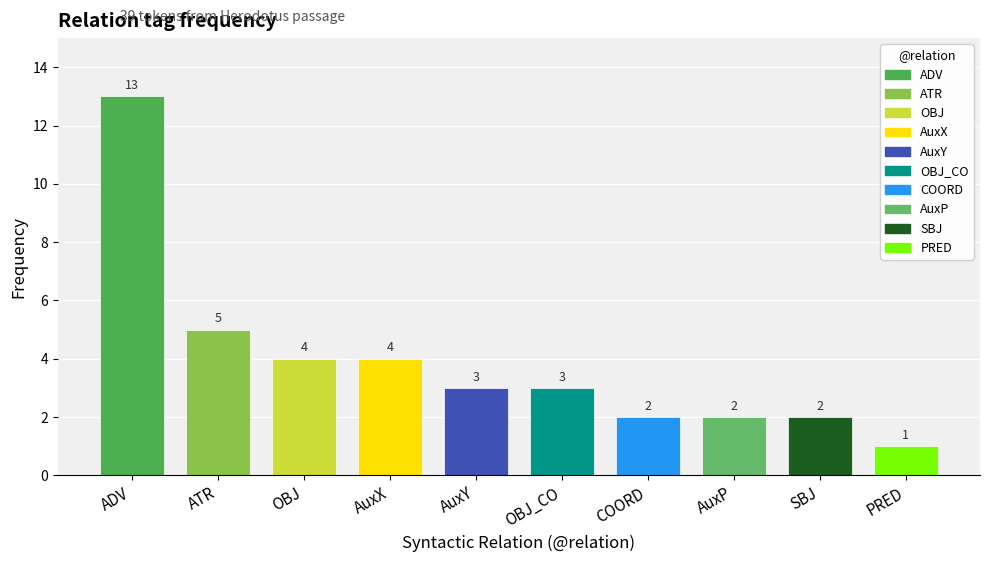

Reading left to right, extract all data points from this chart.

ADV=13	ATR=5	OBJ=4	AuxX=4	AuxY=3	OBJ_CO=3	COORD=2	AuxP=2	SBJ=2	PRED=1